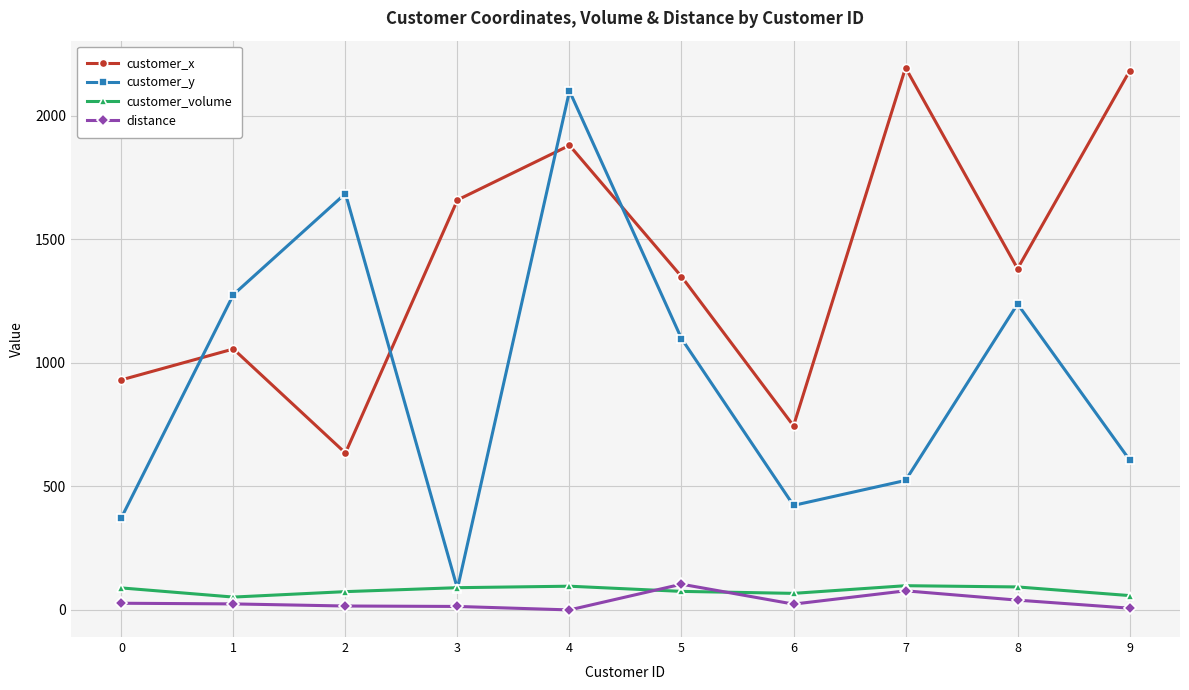

The value of customer_x at 9 is 3476.0. True or false?

False